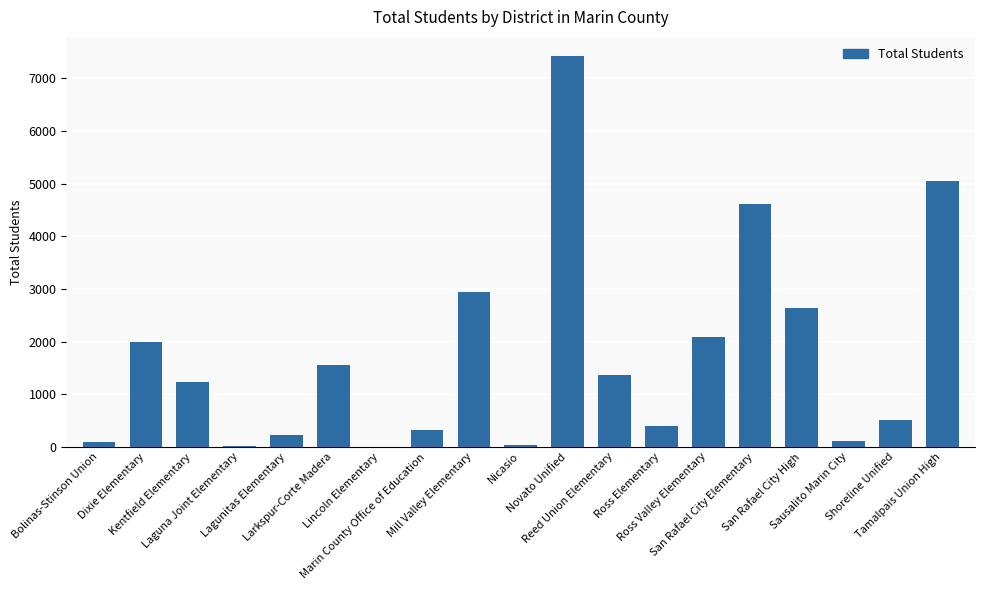

The chart shows a value of 6457 at San Rafael City Elementary. True or false?

False